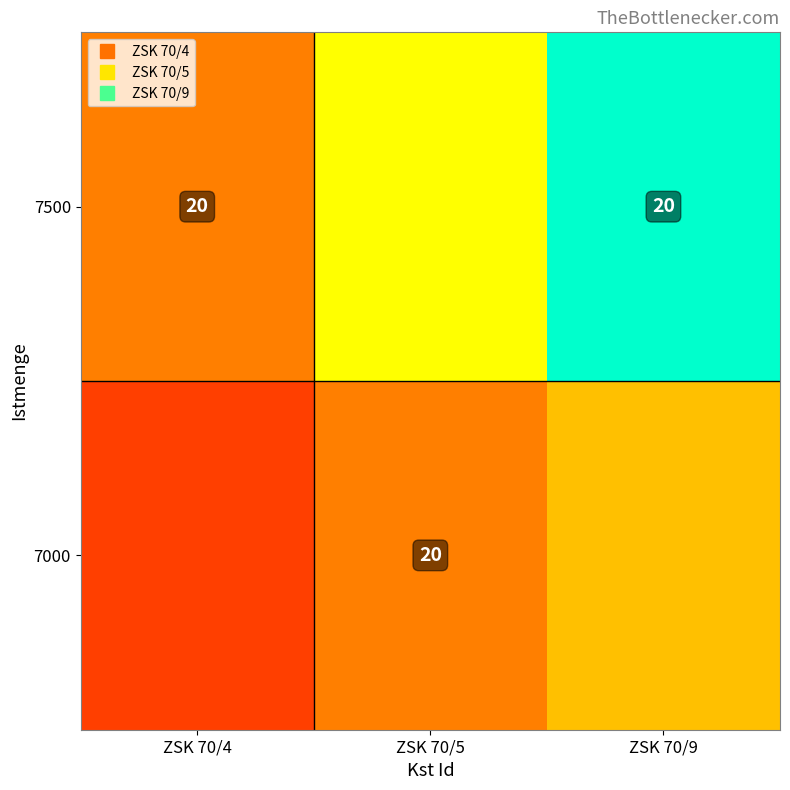

Count the number of data series in this chart.

2